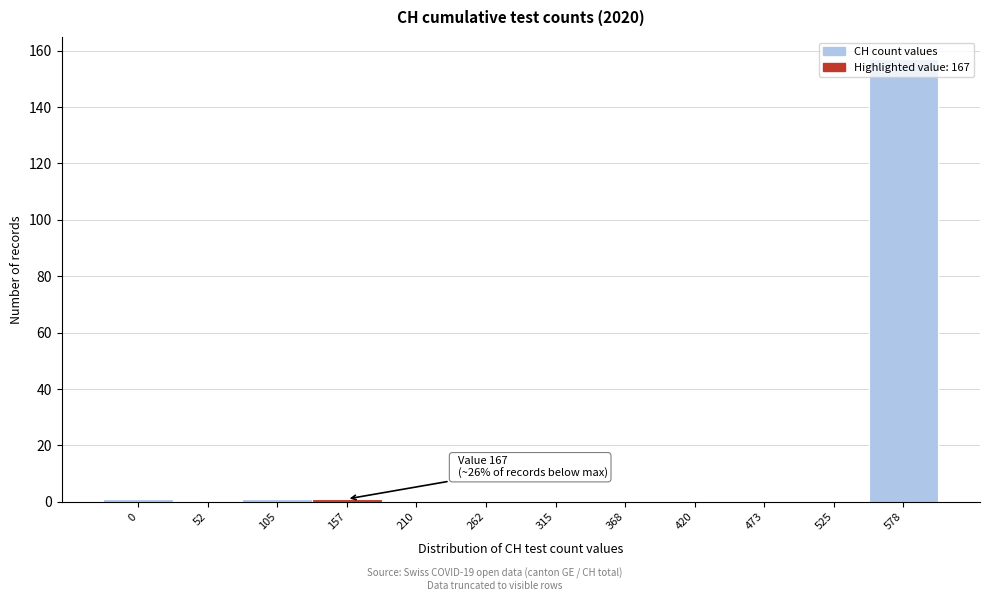

What is the change in value from 473 to 578?

+157